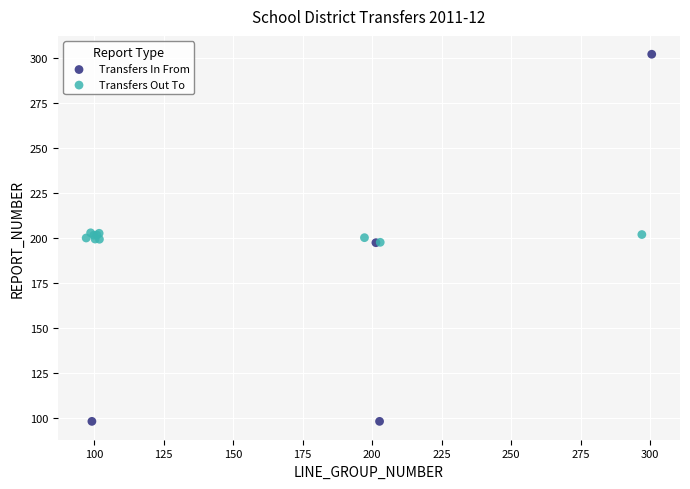

Which series reaches the minimum Y coordinate?

Transfers In From